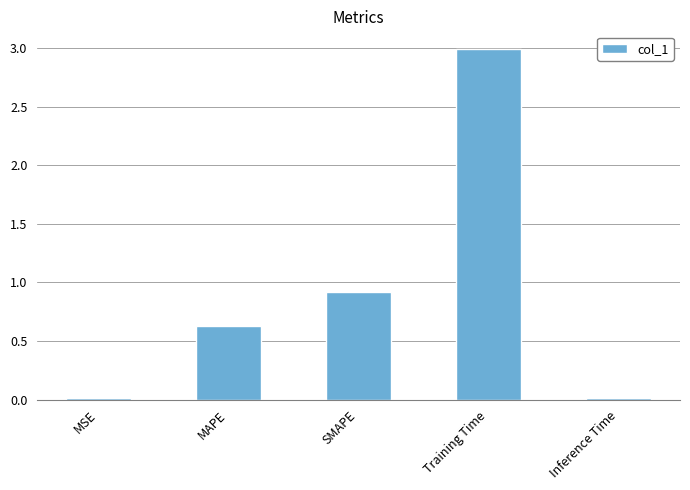

What is the sum of the values at Inference Time and MAPE?

0.6